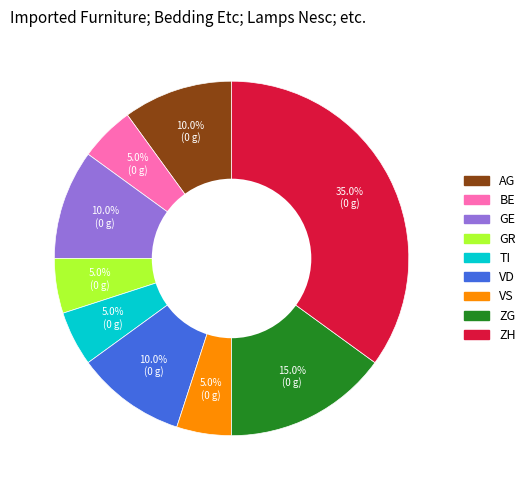

Is there any slice that represents more than half of the pie?

No